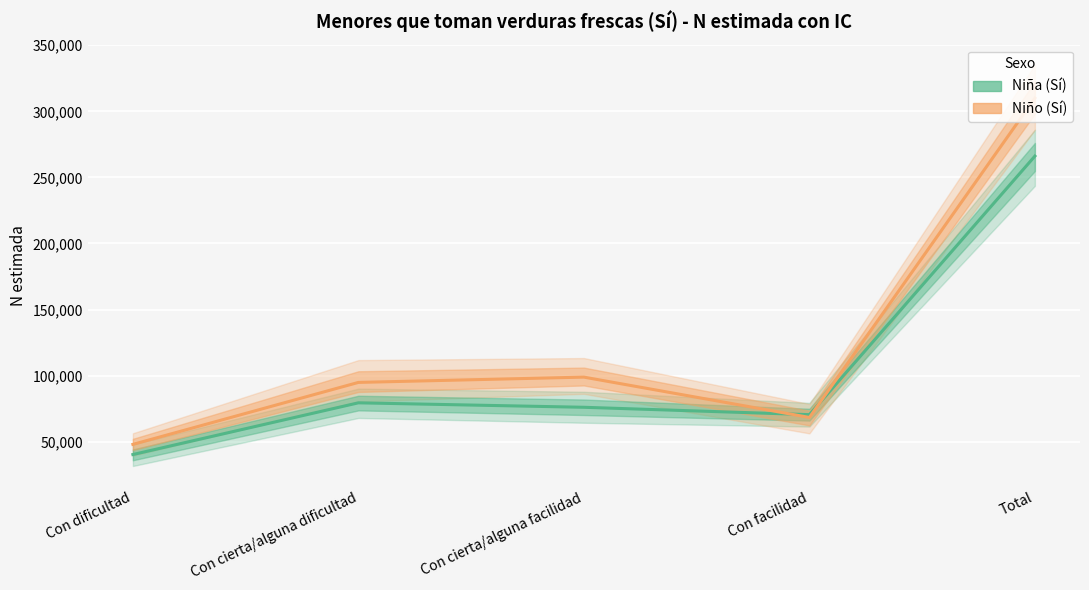

What is the average value of the Niño - Estimación series?

123987